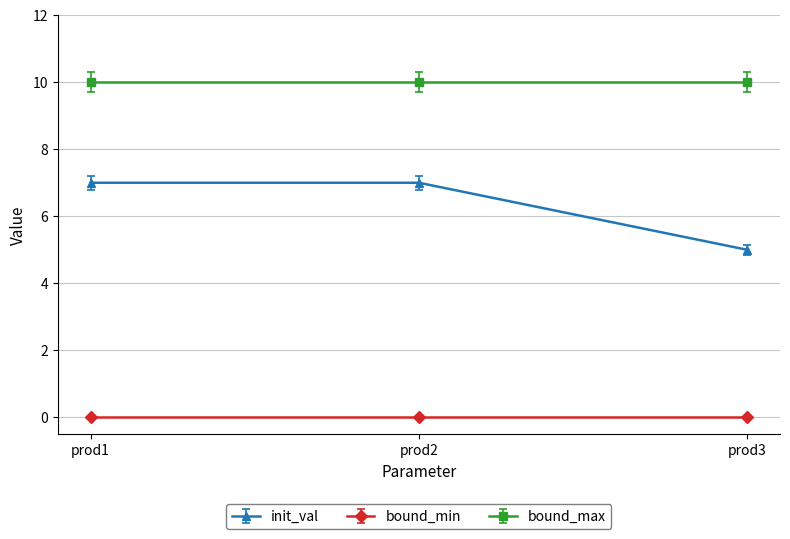

Is the value of bound_max at prod2 greater than the value of bound_min at prod1?

Yes